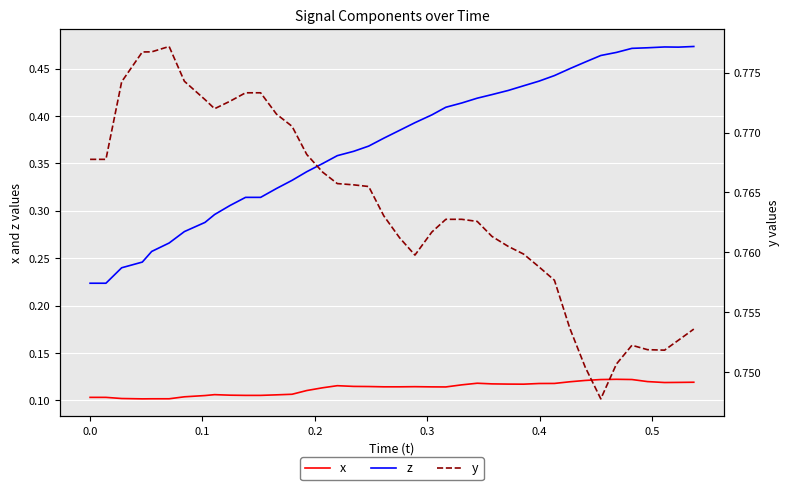

Reading right to left, what are all the values shown in this chart?

x: 0.1	0.1	0.1	0.1	0.1	0.1	0.1	0.1	0.1	0.1	0.1	0.1	0.1	0.1	0.1	0.1	0.1	0.1	0.1	0.1	0.1	0.1	0.1	0.1	0.1	0.1	0.1	0.1	0.1	0.1	0.1	0.1	0.1	0.1	0.1	0.1	0.1	0.1	0.1	0.1
z: 0.5	0.5	0.5	0.5	0.5	0.5	0.5	0.5	0.5	0.4	0.4	0.4	0.4	0.4	0.4	0.4	0.4	0.4	0.4	0.4	0.4	0.4	0.4	0.4	0.3	0.3	0.3	0.3	0.3	0.3	0.3	0.3	0.3	0.3	0.3	0.3	0.2	0.2	0.2	0.2
y: 0.8	0.8	0.8	0.8	0.8	0.8	0.7	0.8	0.8	0.8	0.8	0.8	0.8	0.8	0.8	0.8	0.8	0.8	0.8	0.8	0.8	0.8	0.8	0.8	0.8	0.8	0.8	0.8	0.8	0.8	0.8	0.8	0.8	0.8	0.8	0.8	0.8	0.8	0.8	0.8